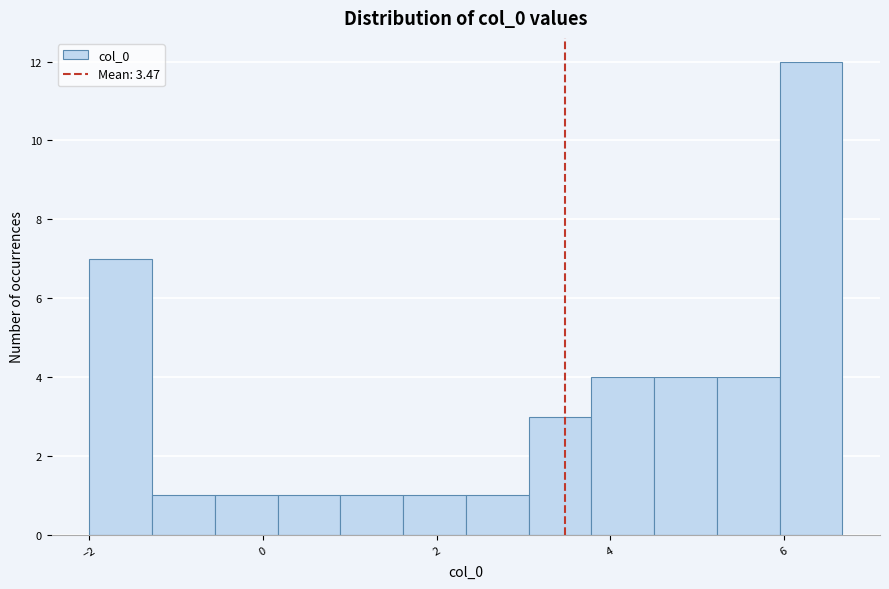

Read against the x-axis, roughly where is the centre of the tallest bar?

6.4